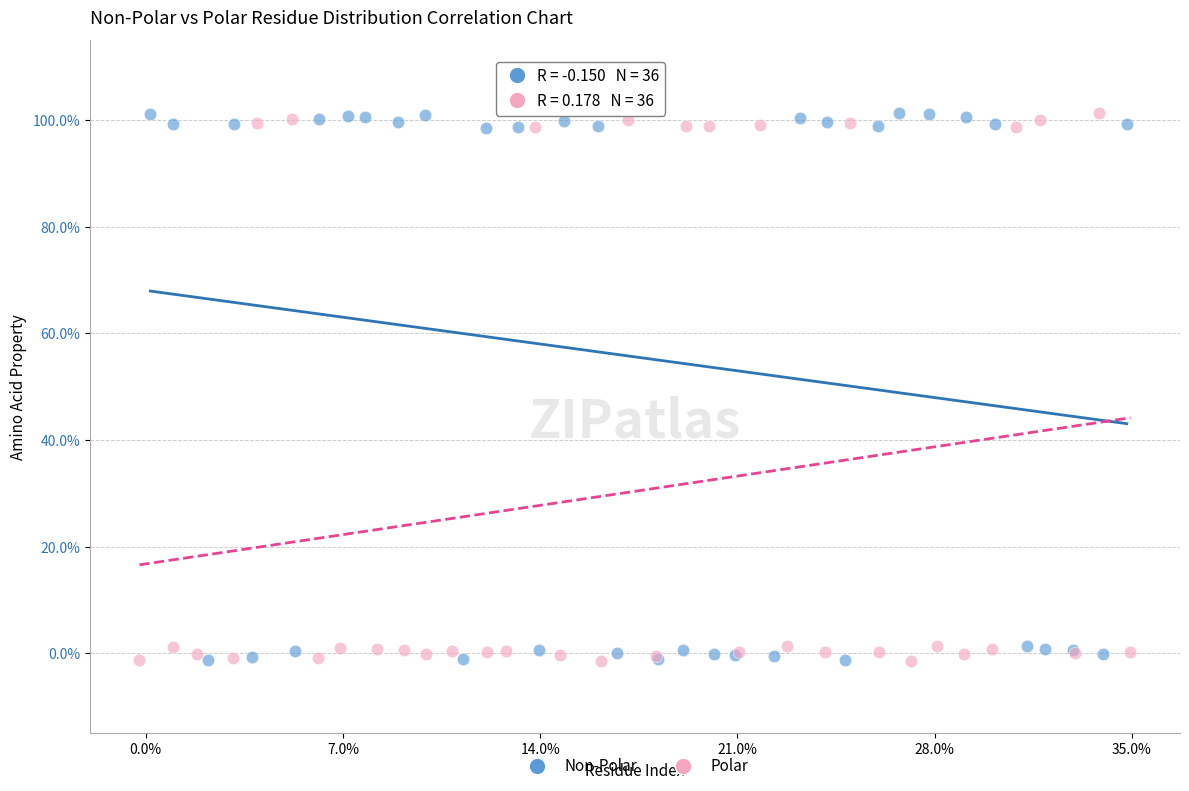

What are all the series names shown in the legend?

Non-Polar, Polar